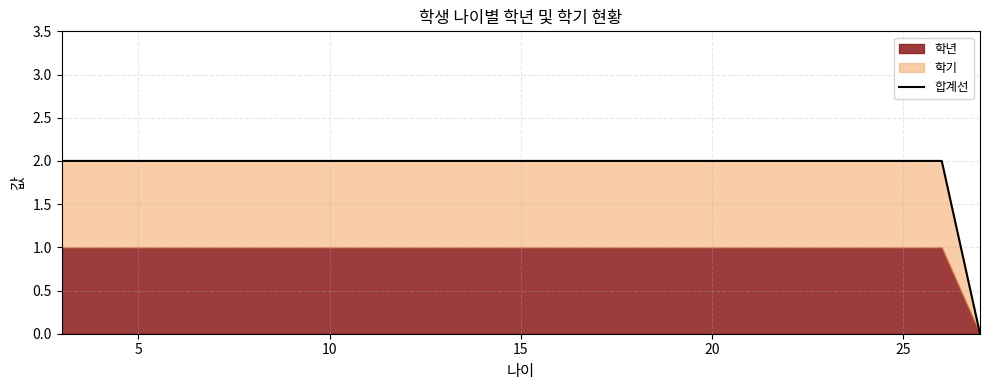

True or false: 합계선 has more than 2 points higher than both neighbors.

False